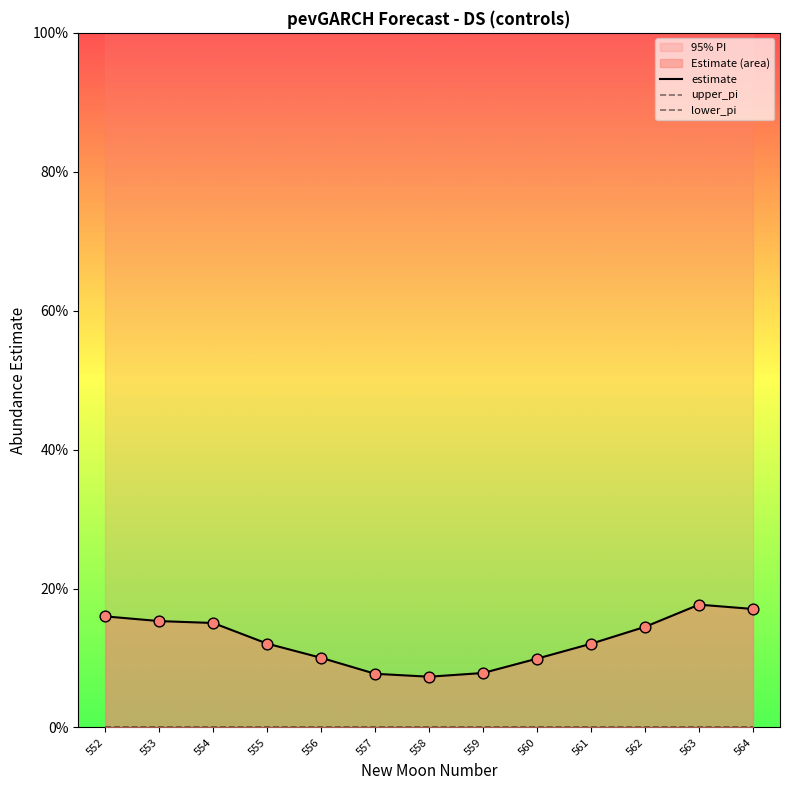

Which series has the largest total across all categories?

upper_pi